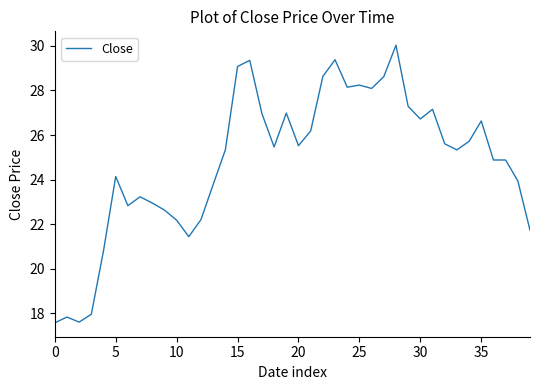

Count the number of categories in the chart.

40